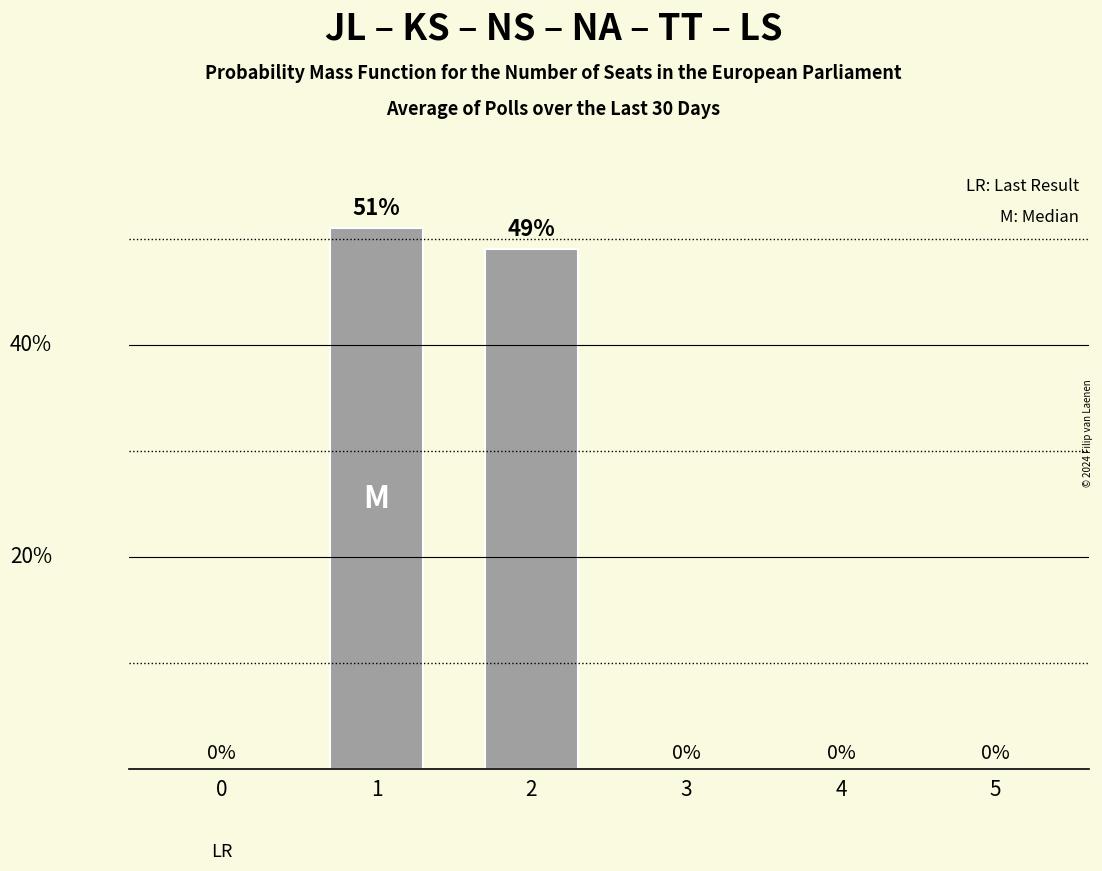

List the labels in order of value, largest first.

1, 2, 0, 3, 4, 5